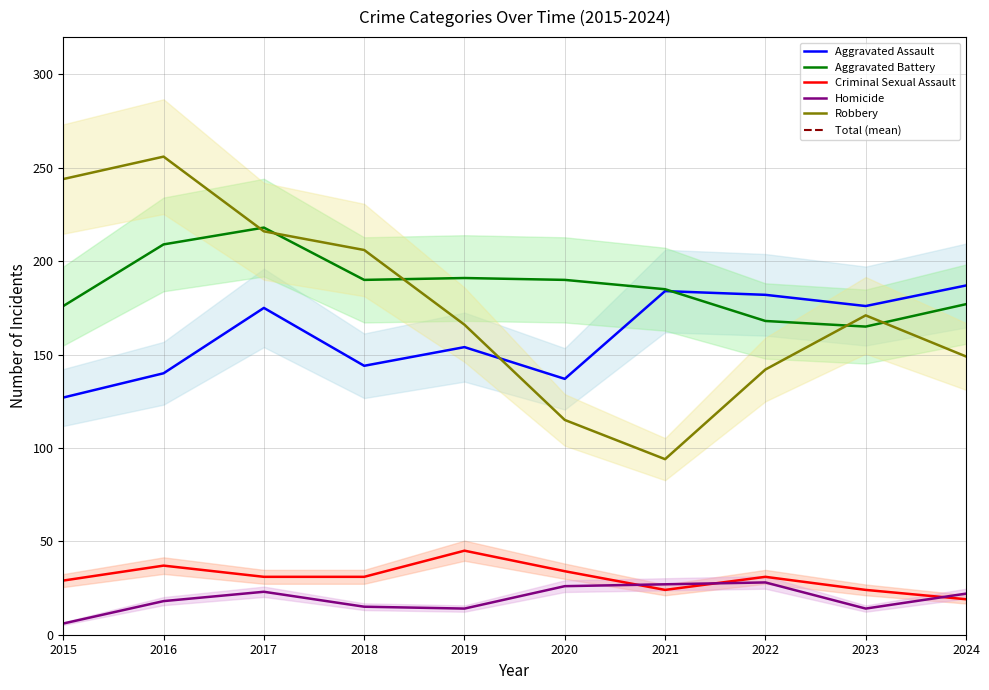

At 2019, list the series in order from largest to smallest.

Aggravated Battery, Robbery, Aggravated Assault, Criminal Sexual Assault, Homicide